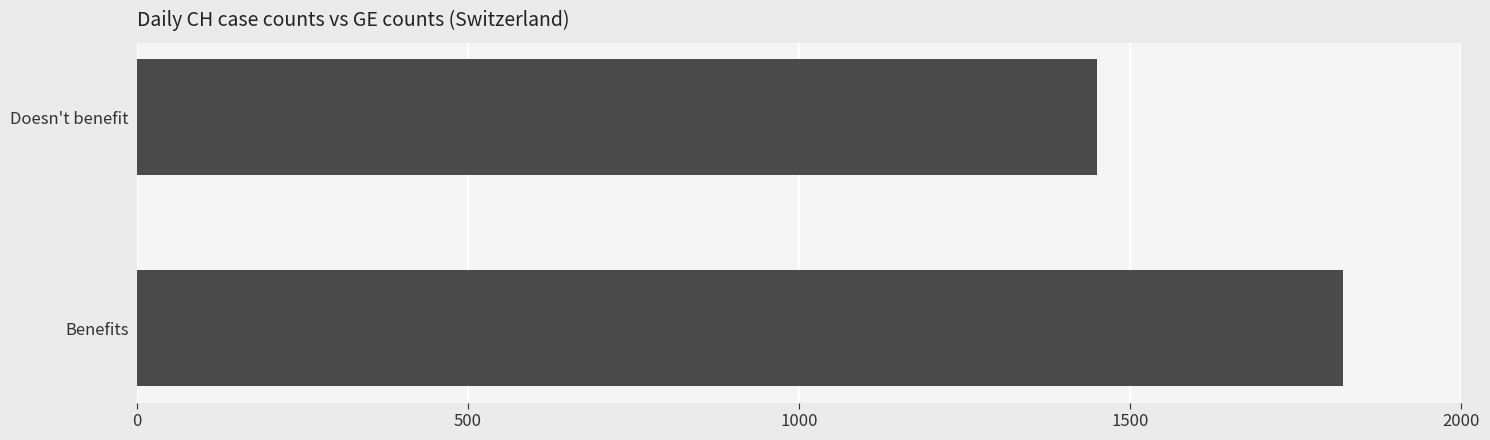

True or false: the data shows 2032 at Doesn't benefit.

False